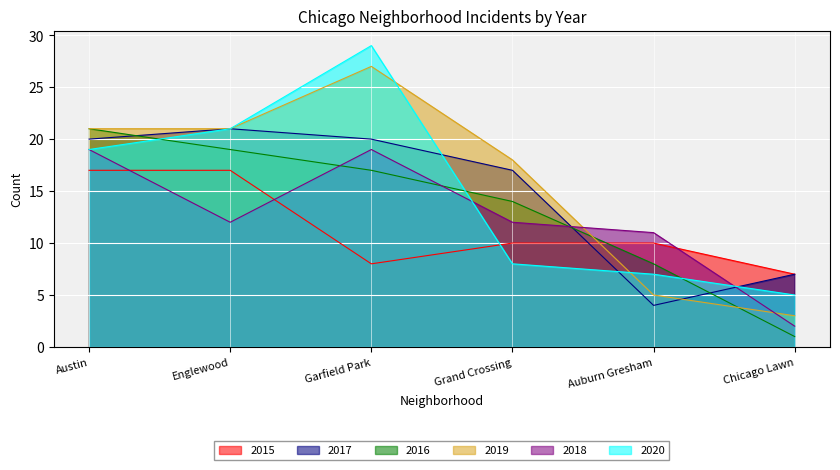

What is the difference between the 2020 values at Englewood and Auburn Gresham?

14